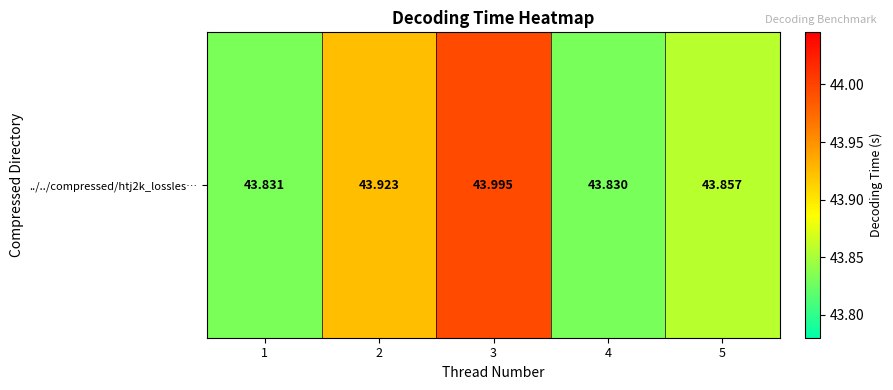

Which label corresponds to the largest value in the chart?

3